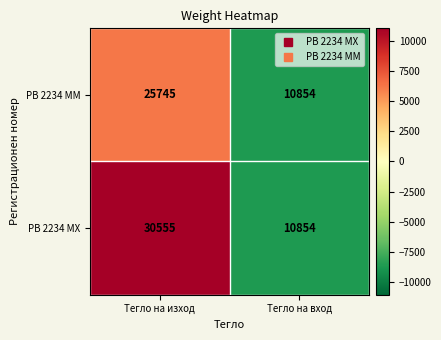

Is it true that PB 2234 MM equals 25745 at Тегло на изход?

True